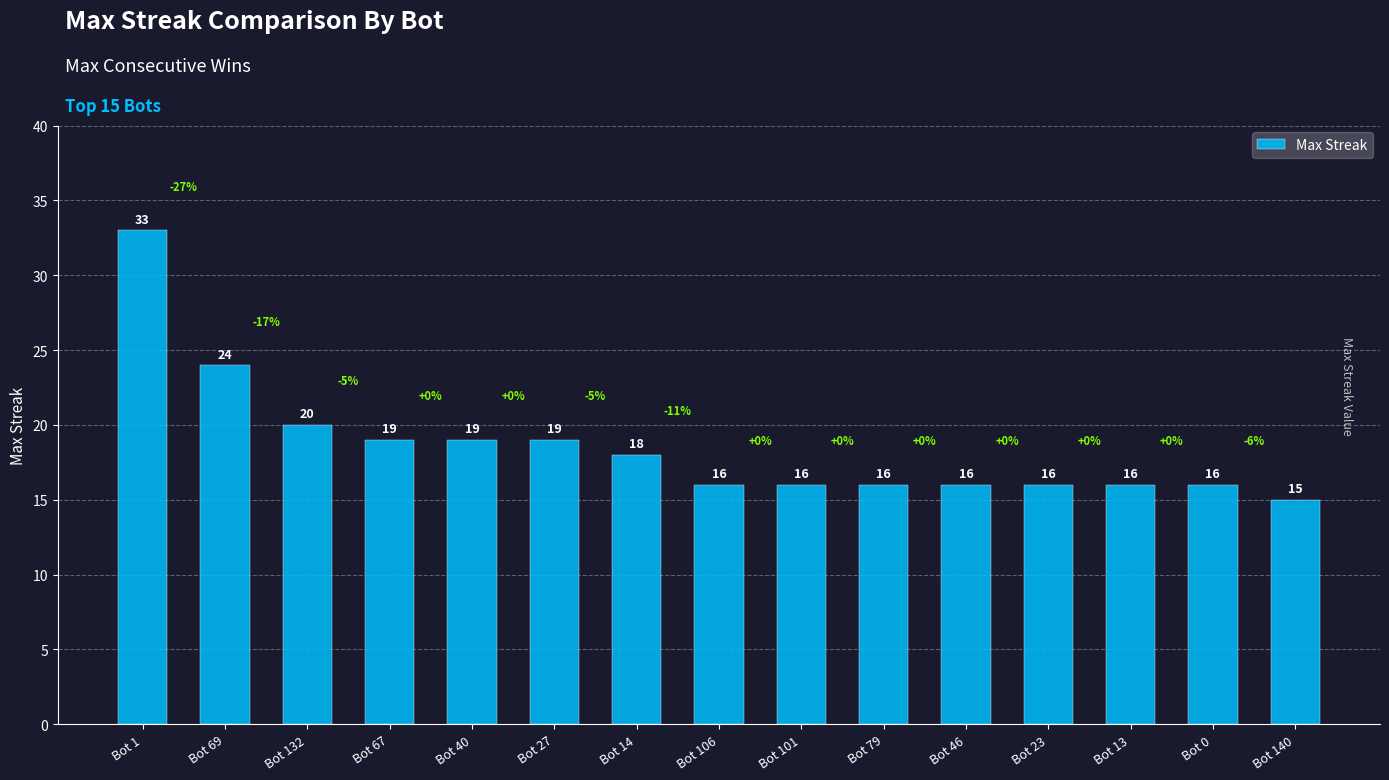

What is the label of the 14th bar from the left?

Bot 0